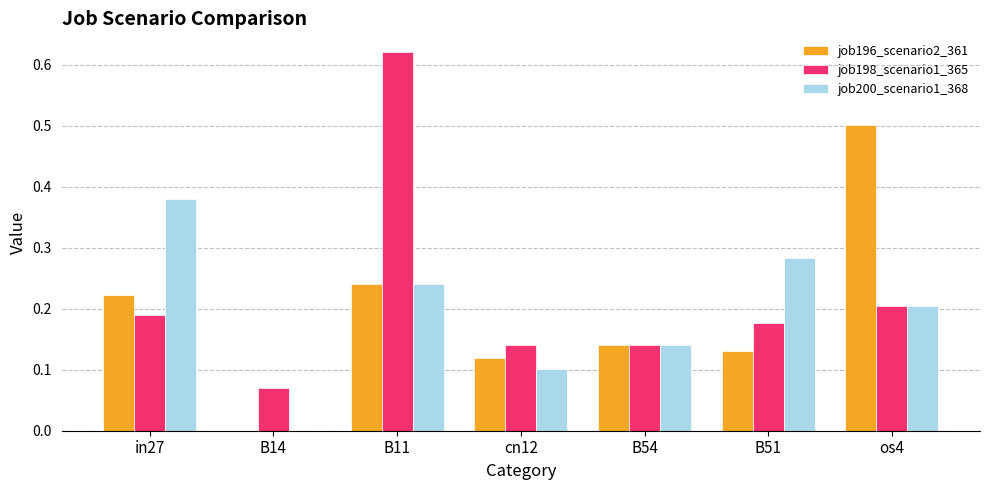

What are all the series names shown in the legend?

job196_scenario2_361, job198_scenario1_365, job200_scenario1_368